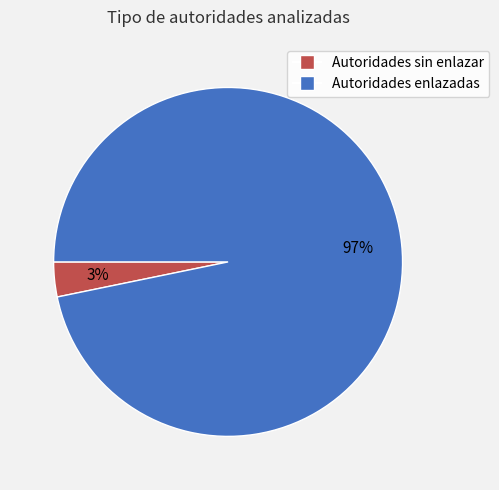

What percentage is the Autoridades enlazadas slice, to the nearest percent?

97%